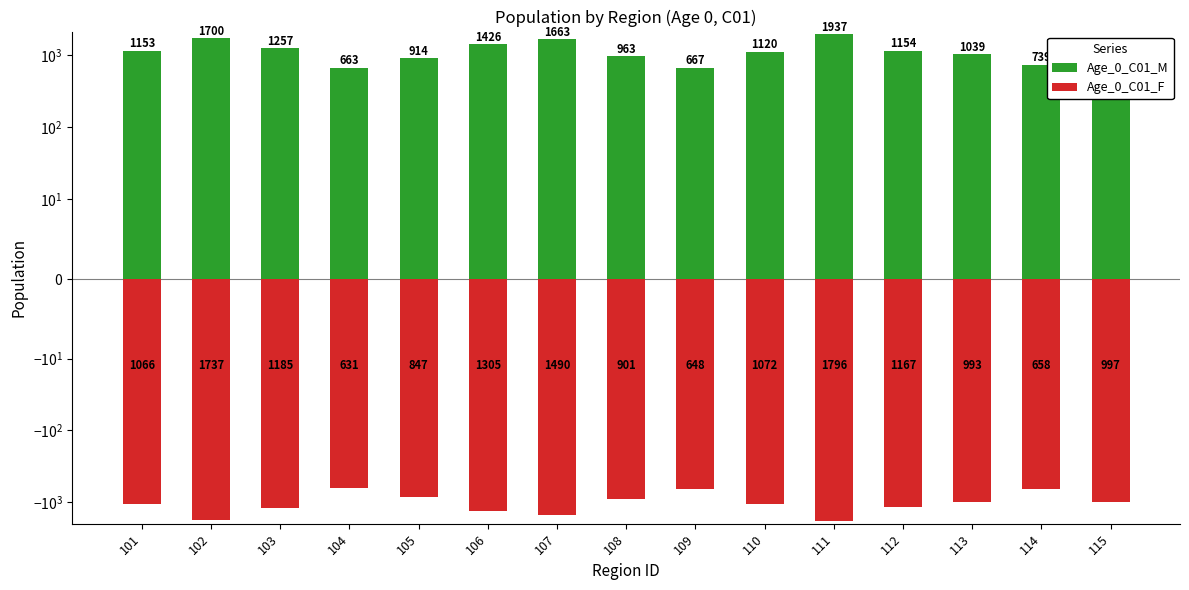

What is the maximum value shown in the chart?

1937